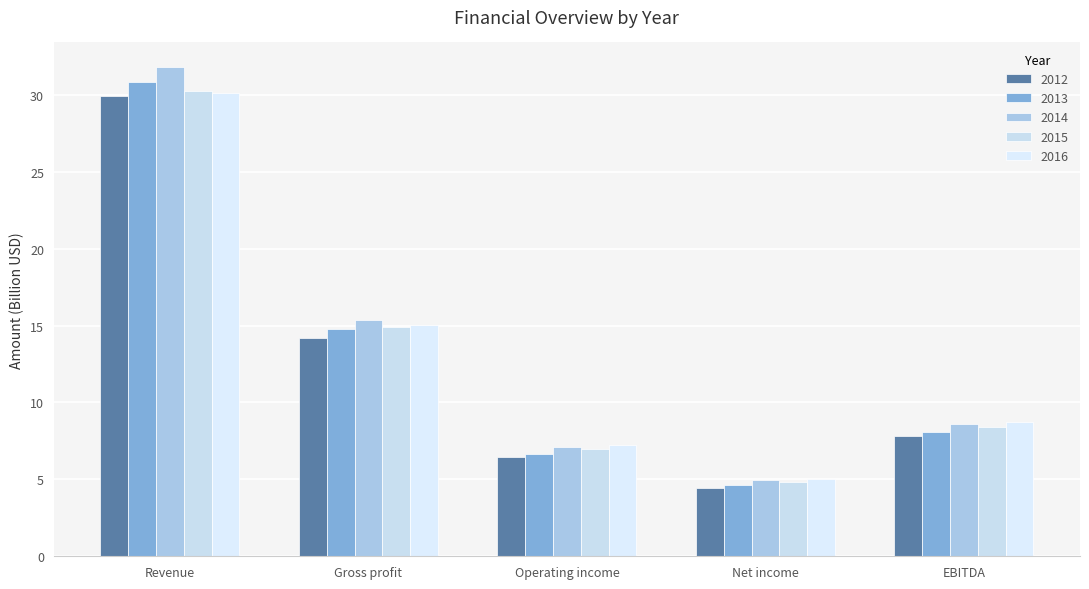

What is the lowest value of the 2016 series?

5.0